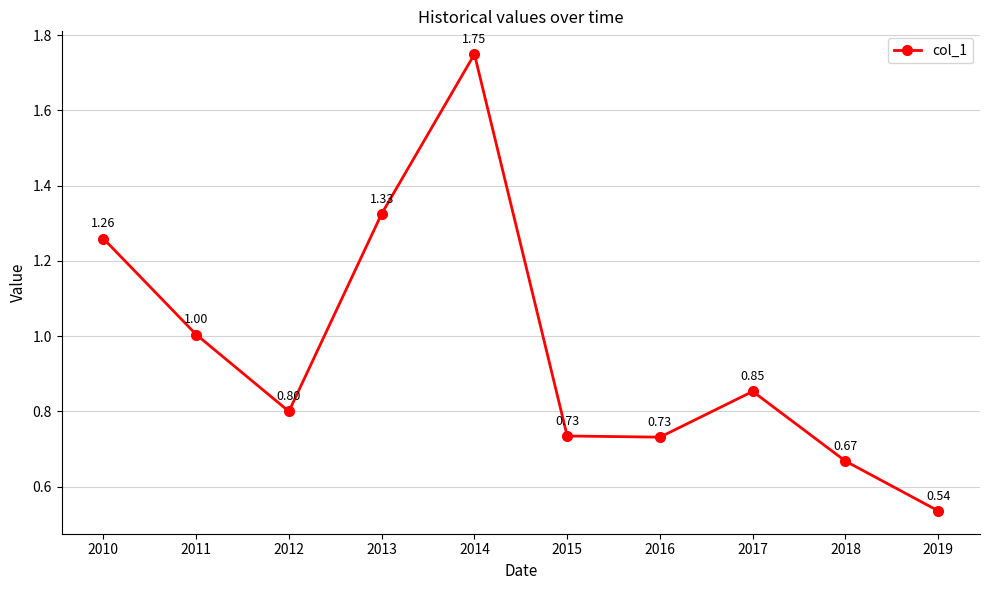

Between 2018 and 2011, which is larger?

2011